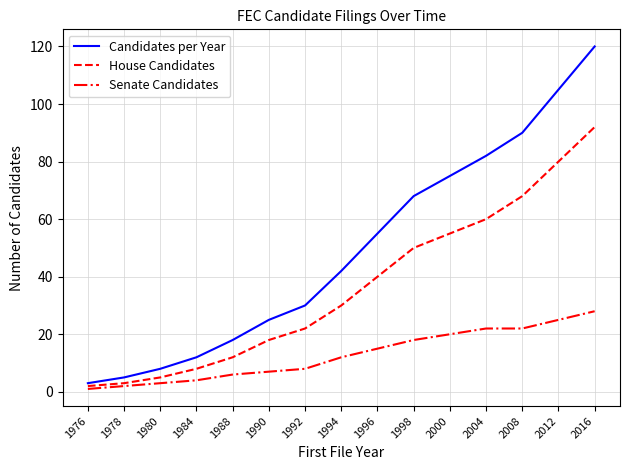

Rank the series by their maximum value, from highest to lowest.

Candidates per Year, House Candidates, Senate Candidates